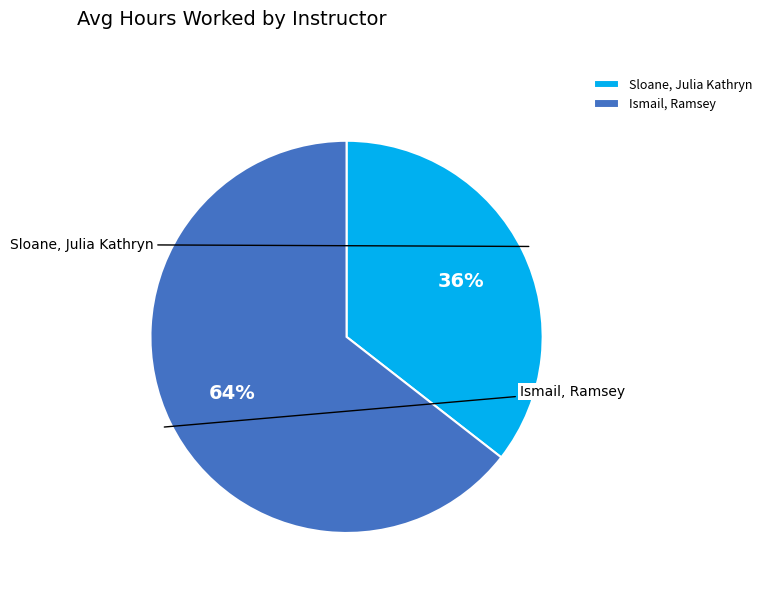

Which category has the smallest portion of the pie?

Sloane, Julia Kathryn